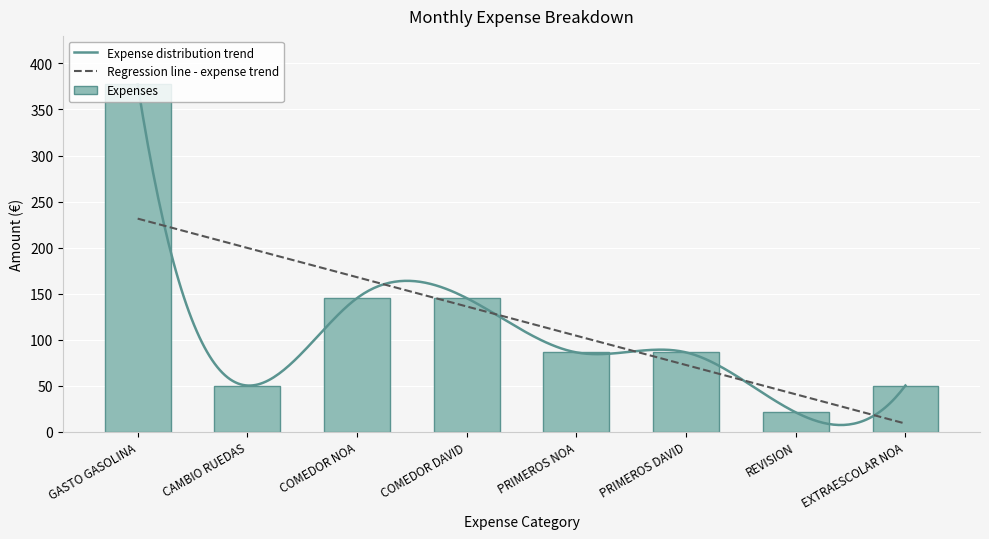

Rank the categories by value from lowest to highest.

REVISION, CAMBIO RUEDAS, EXTRAESCOLAR NOA, PRIMEROS NOA, PRIMEROS DAVID, COMEDOR NOA, COMEDOR DAVID, GASTO GASOLINA